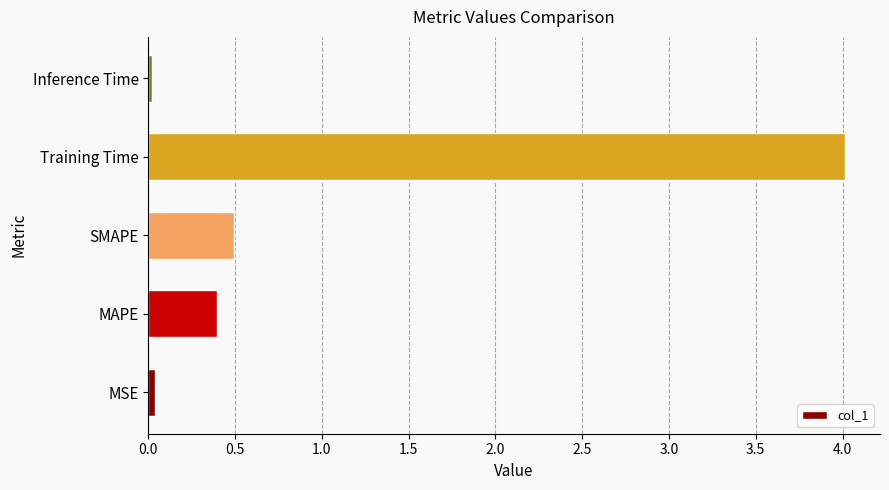

What is the difference between the maximum and minimum values?

4.0